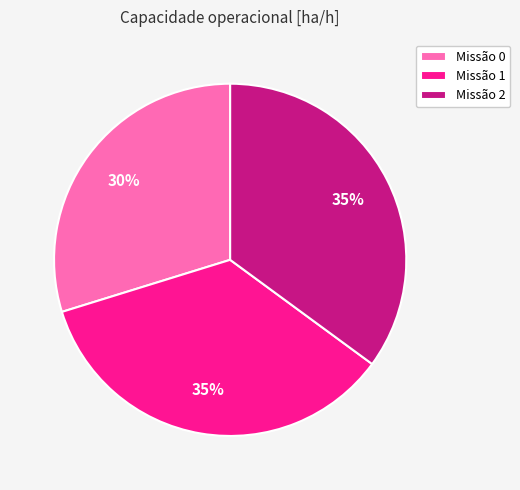

Which slice is the smallest?

Missão 0